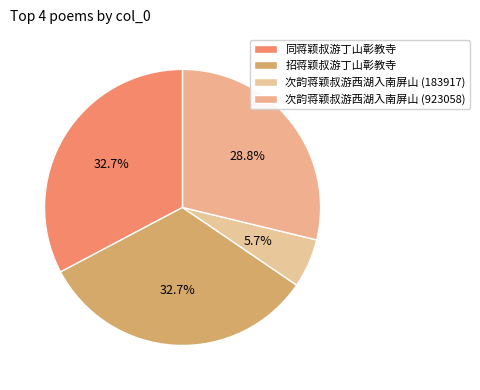

What is the smallest slice in the pie chart?

次韵蒋颖叔游西湖入南屏山 (183917)